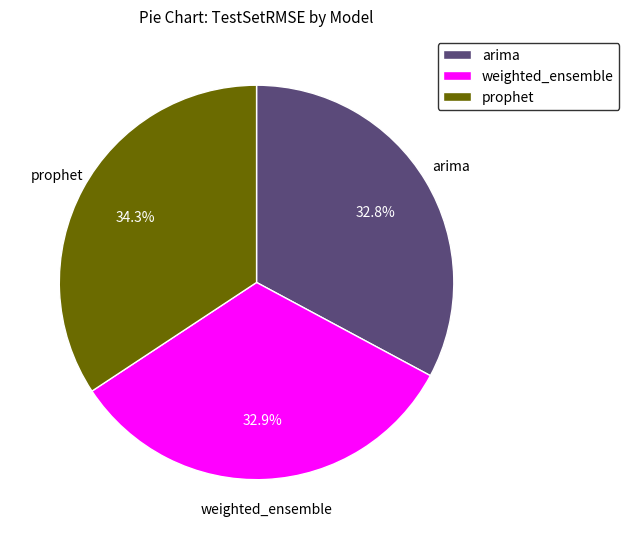

To the nearest percent, what is the combined percentage of weighted_ensemble and arima?

66%